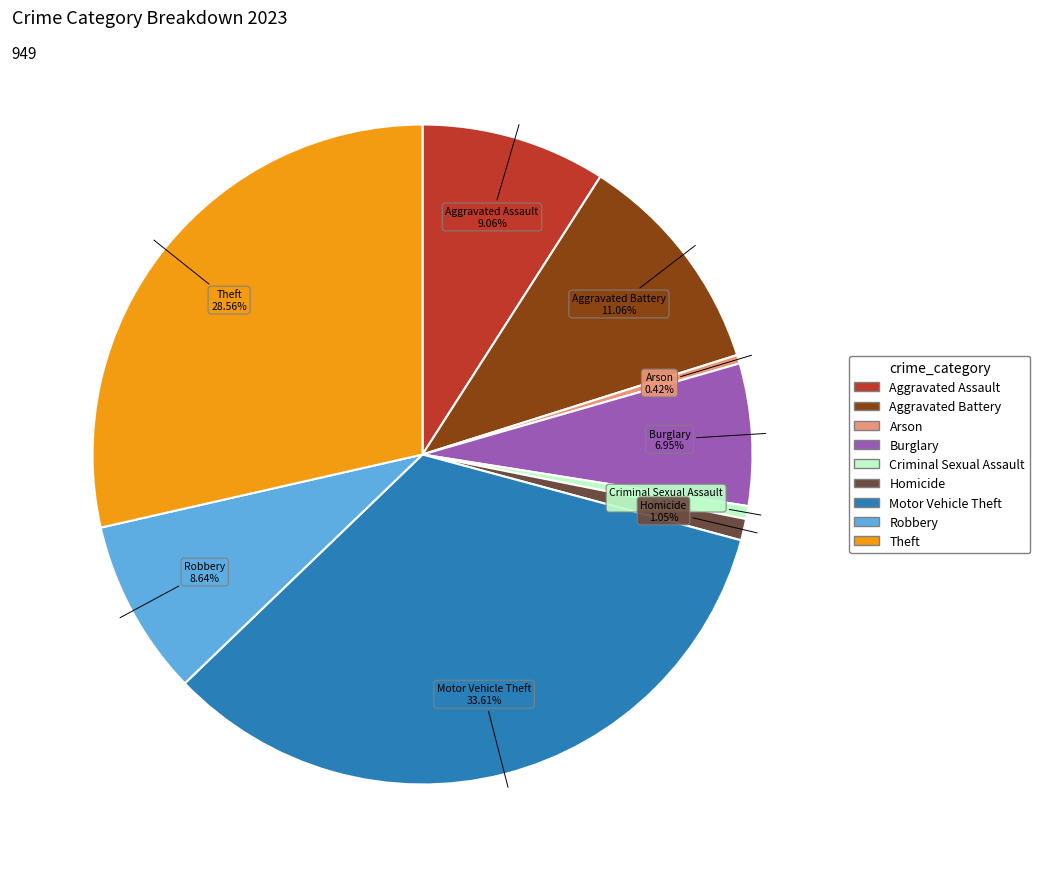

Does any single category account for the majority?

No